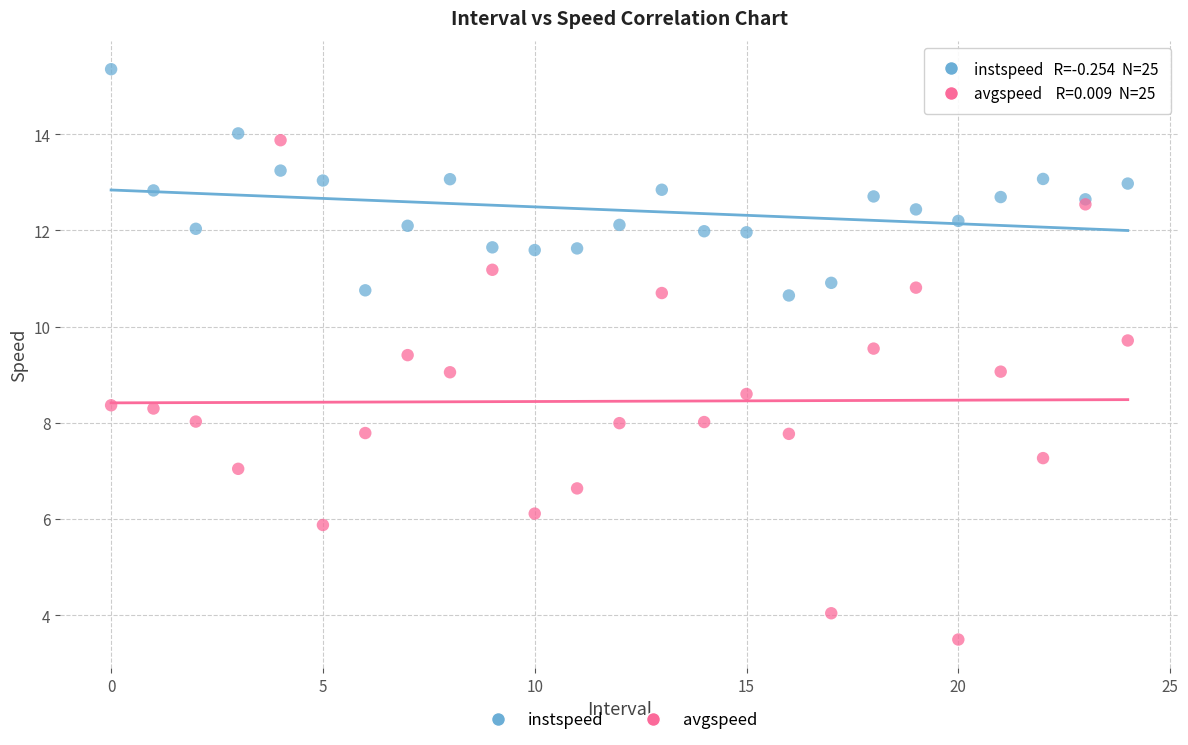

Which series reaches the maximum Y coordinate?

instspeed